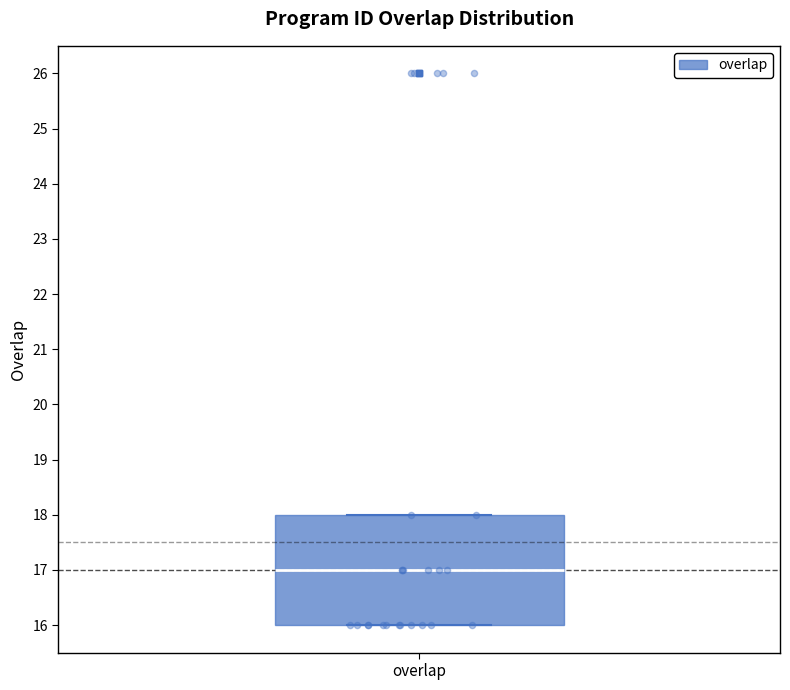

Transcribe this box plot: give where the median line is, the range the box spans, and where the two whiskers end, as read against the y-axis. The values are not printed on the chart, so give them approximately, as read against the axis.

median 17, box 16 to 18, whiskers 16 to 18